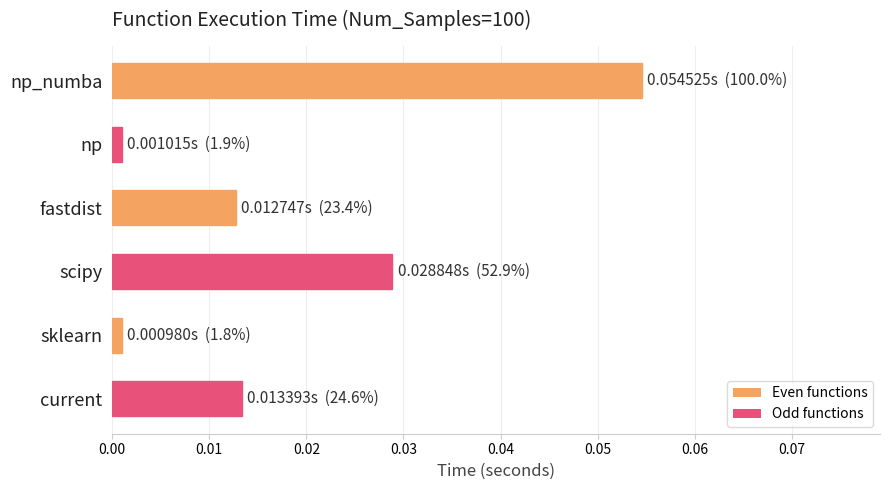

Between np and current, which is larger?

current